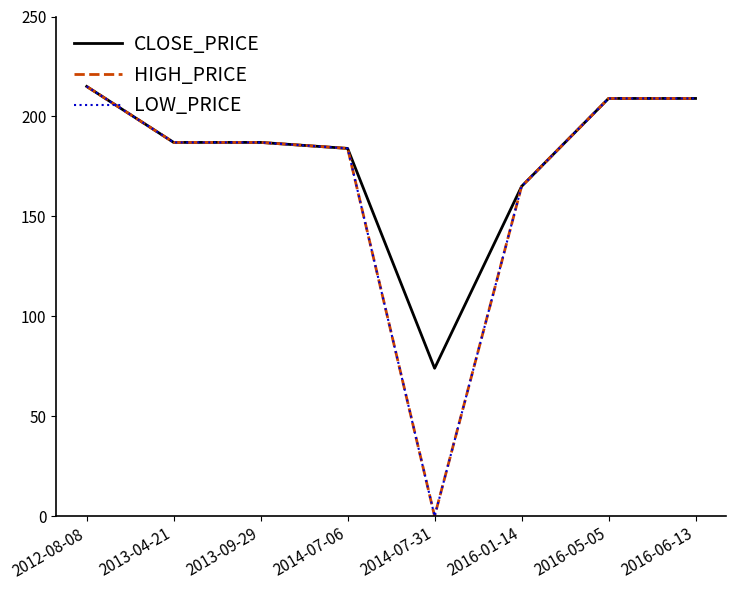

Which series has the largest total across all categories?

CLOSE_PRICE